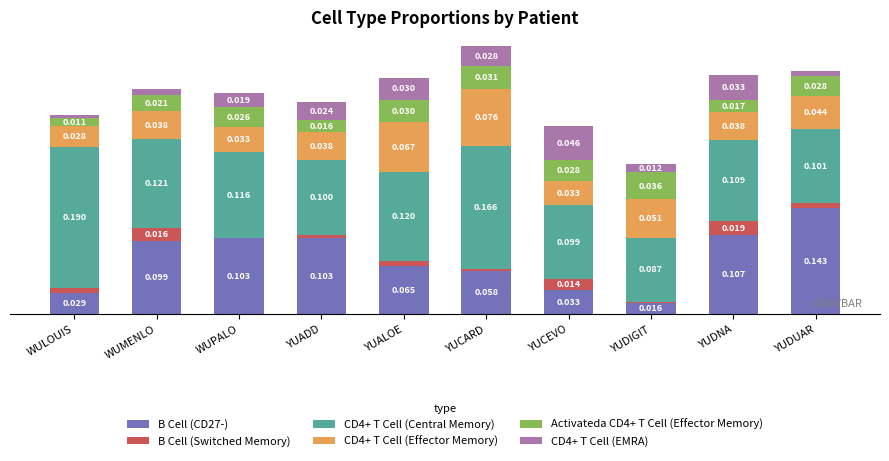

At which label does B Cell (CD27-) reach its peak?

YUDUAR